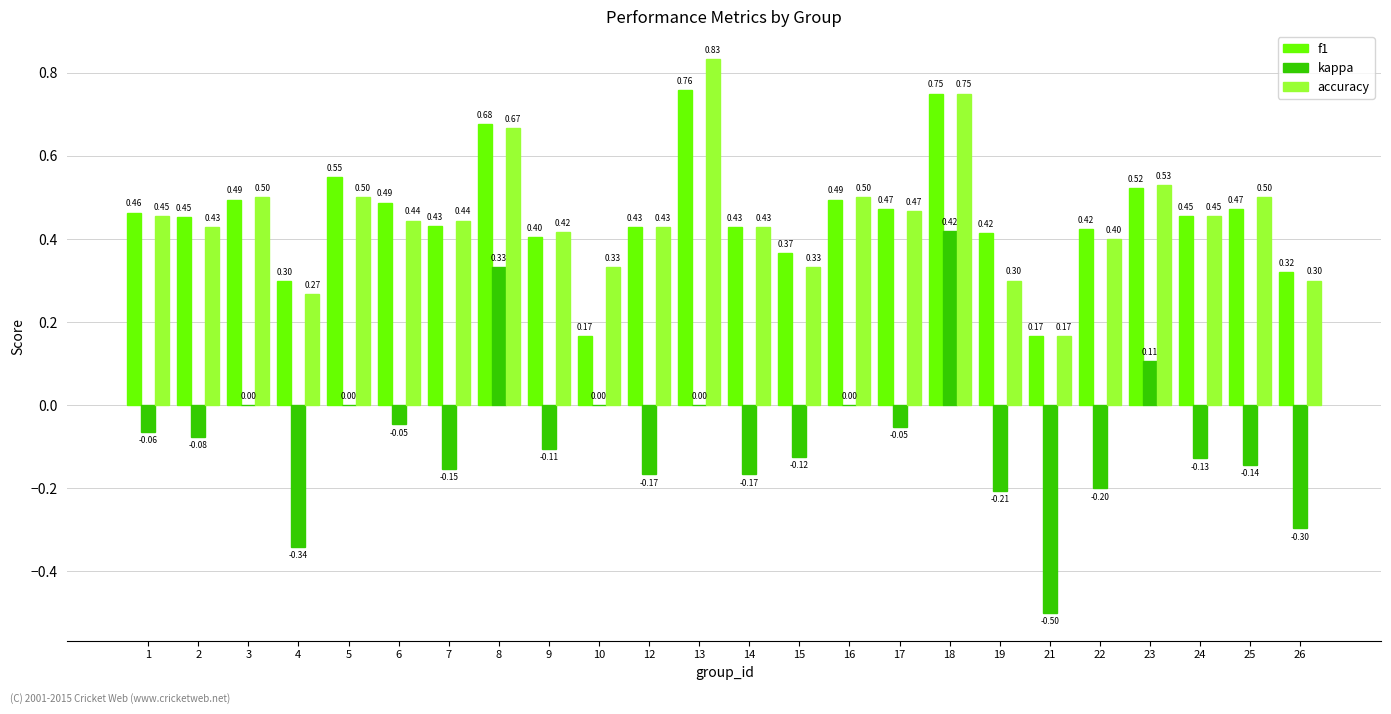

What is the sum of all f1 values?

10.9